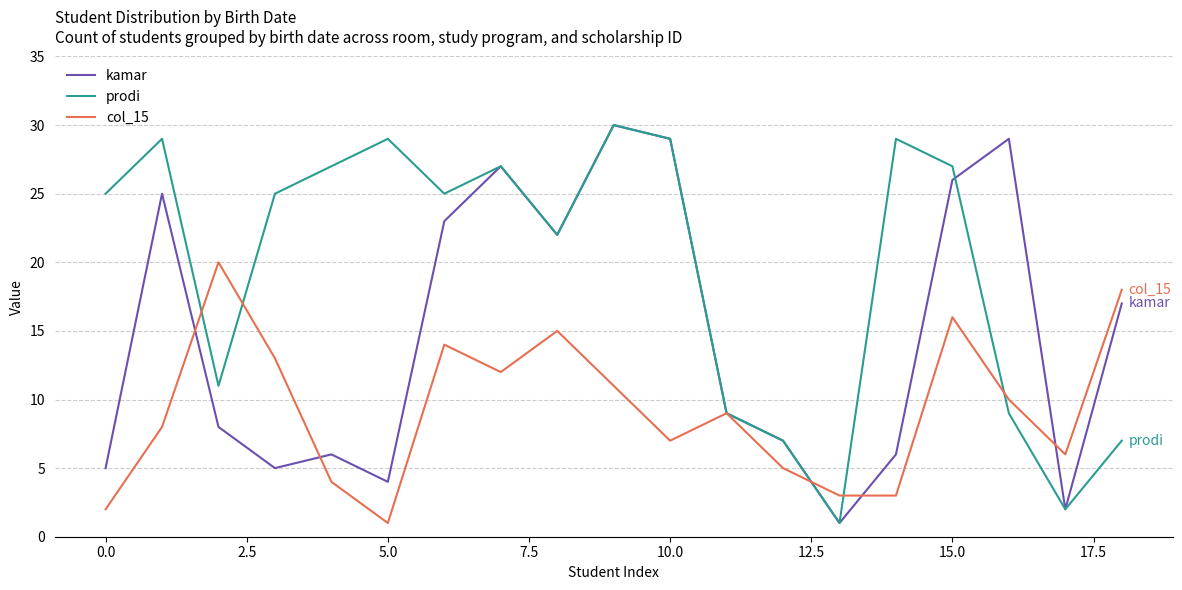

Does the chart have visible grid lines?

Yes